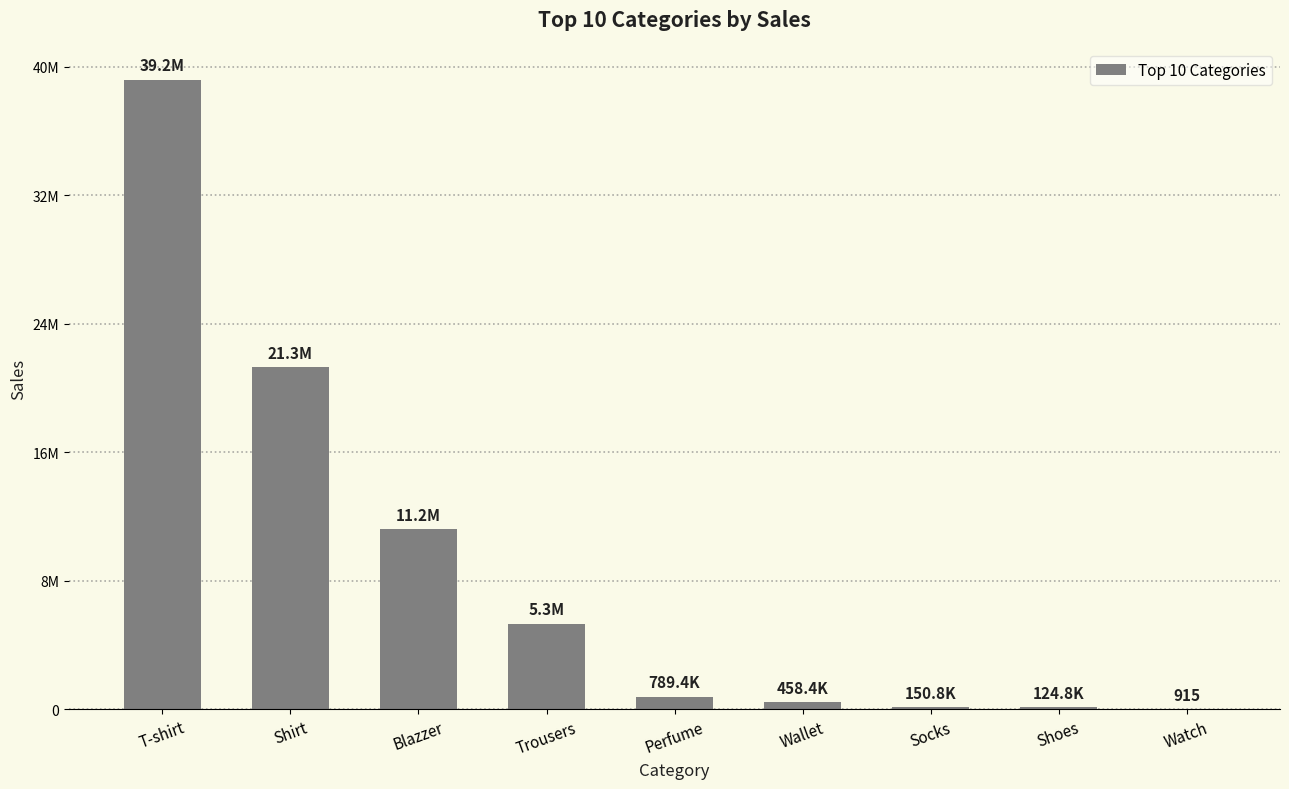

What is the value of the 3rd bar from the left?

11215104.1